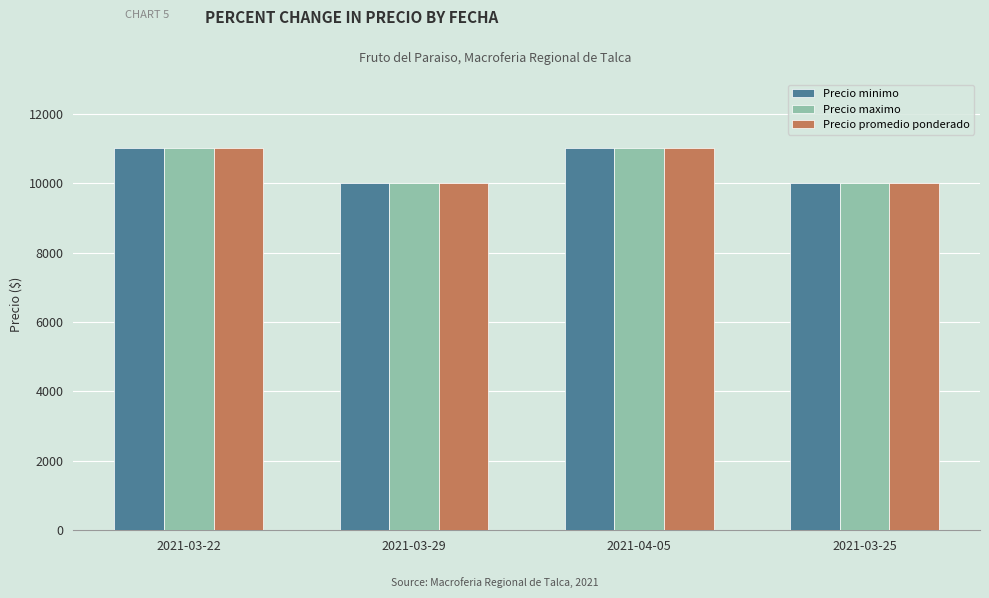

What is the difference between the second highest and second lowest values in the Precio minimo series?

1000